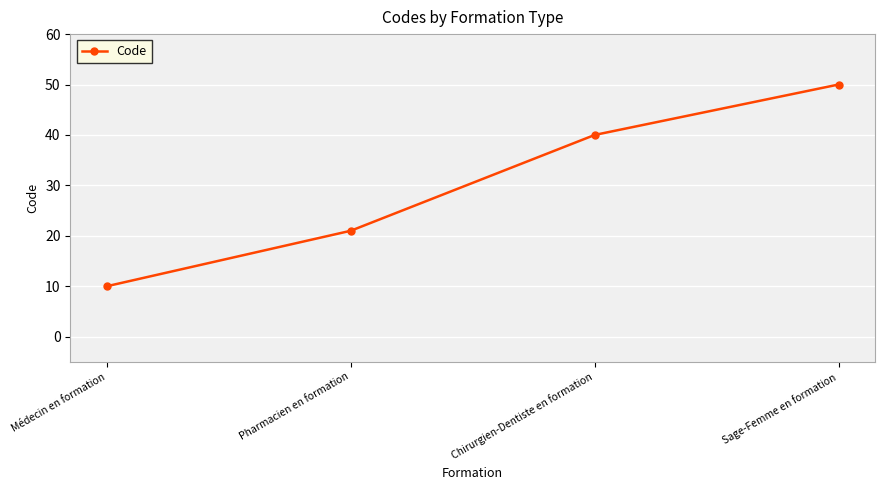

What is the average value?

30